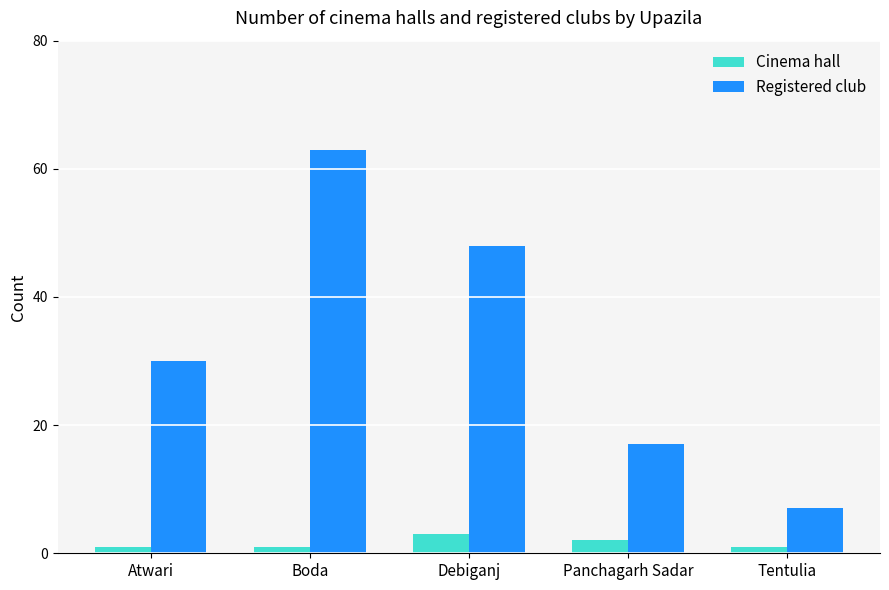

How many bars are there in total?

10